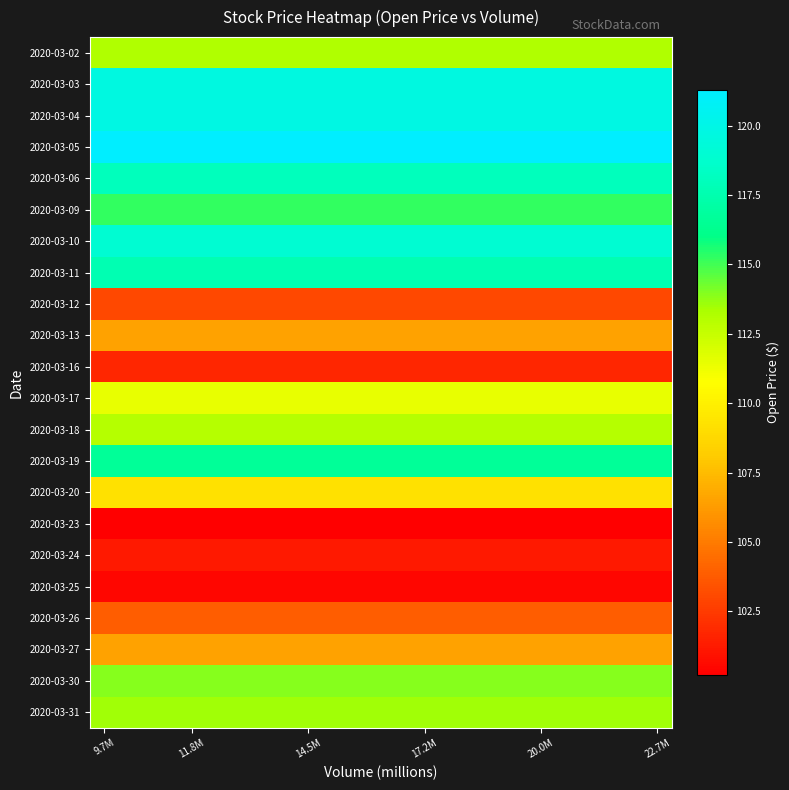

At how many categories does at least one series exceed 119?

20